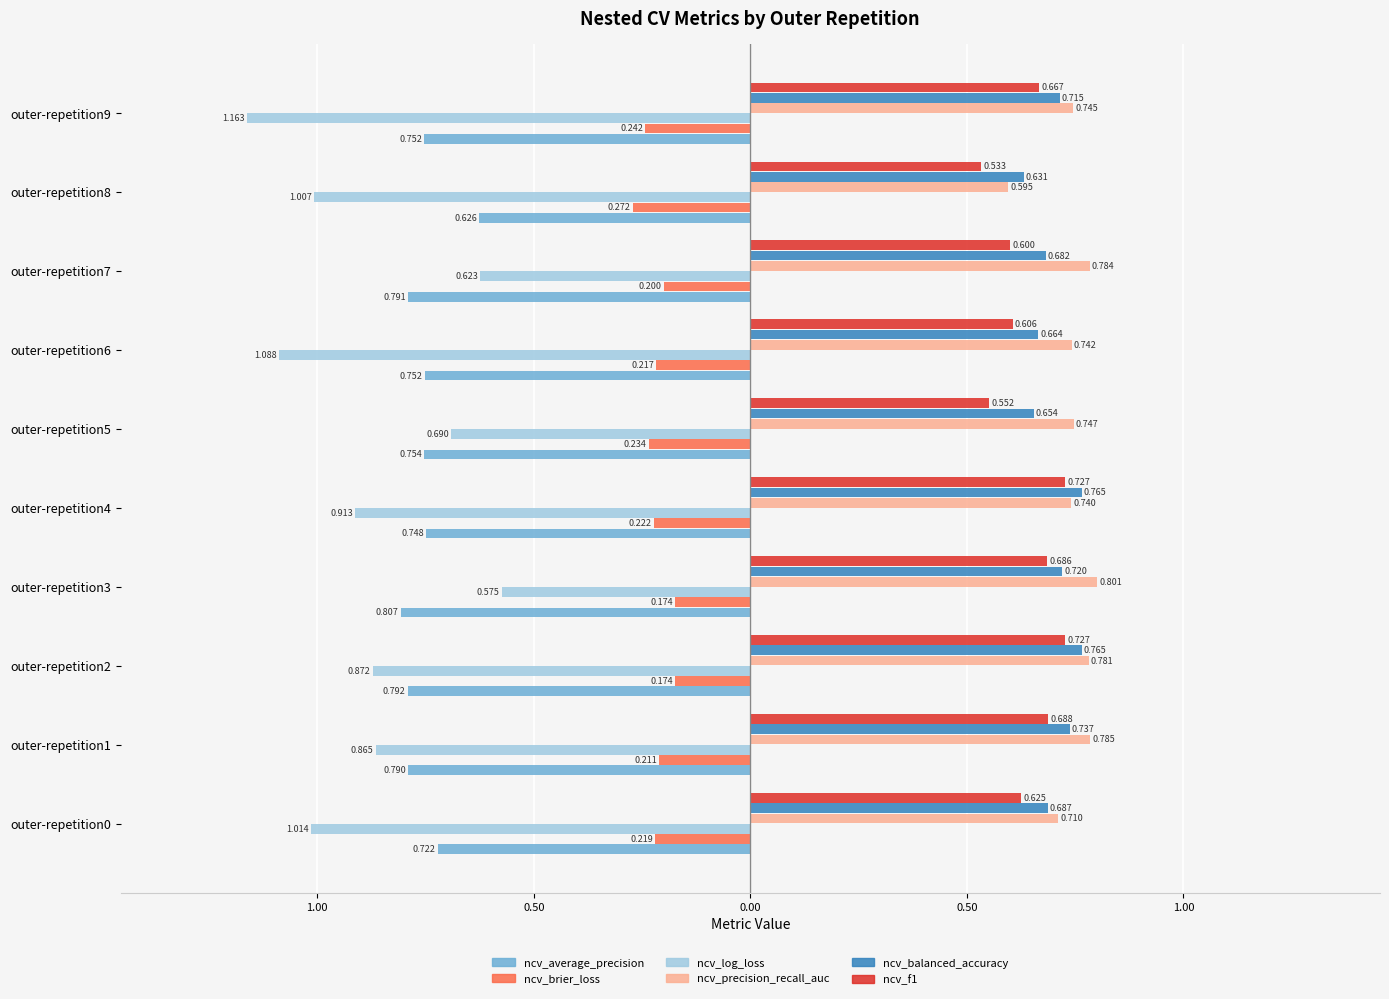

What are all the series names shown in the legend?

ncv_average_precision, ncv_brier_loss, ncv_log_loss, ncv_precision_recall_auc, ncv_balanced_accuracy, ncv_f1